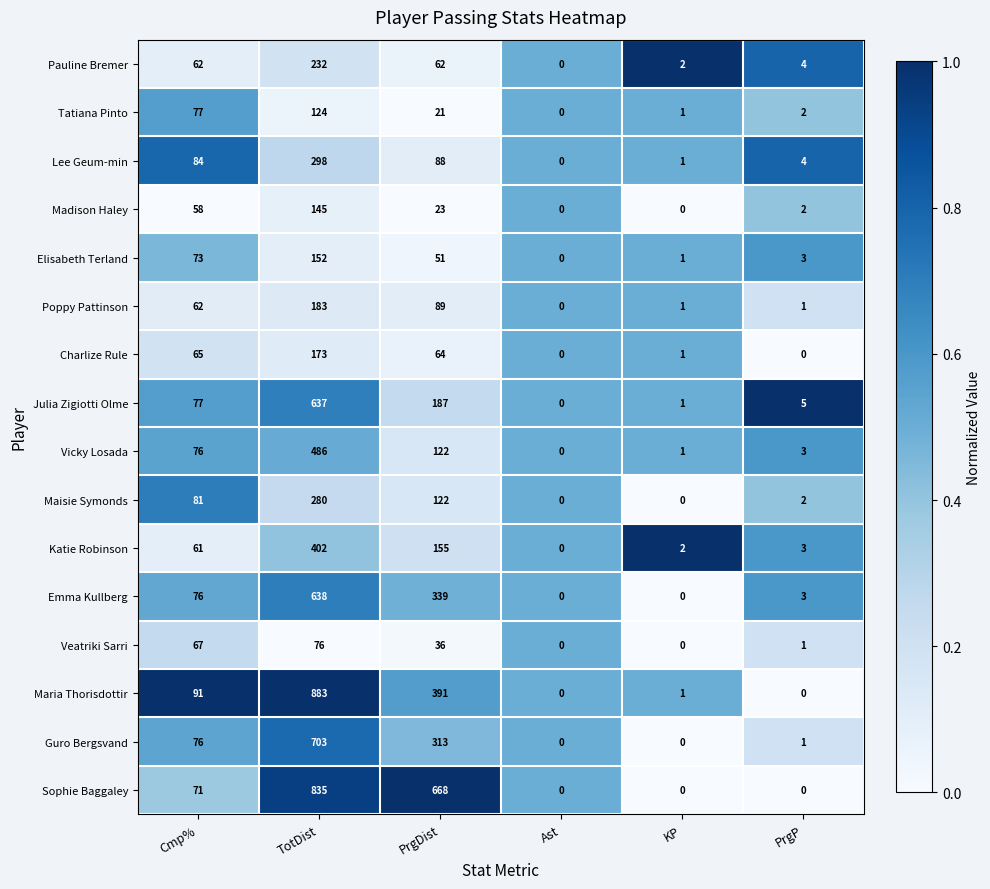

Between TotDist and PrgP, which series saw the biggest shift?

Maria Thorisdottir